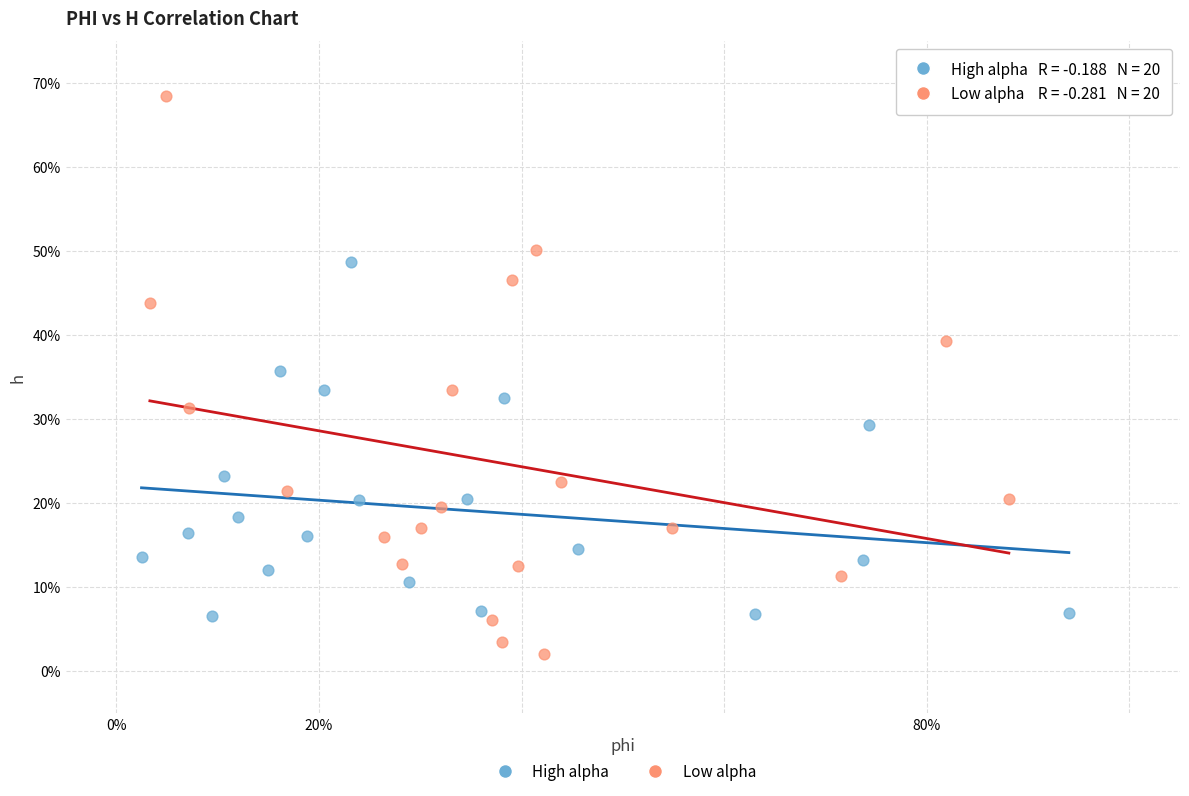

Which series has the largest Y range (max minus min)?

Low alpha